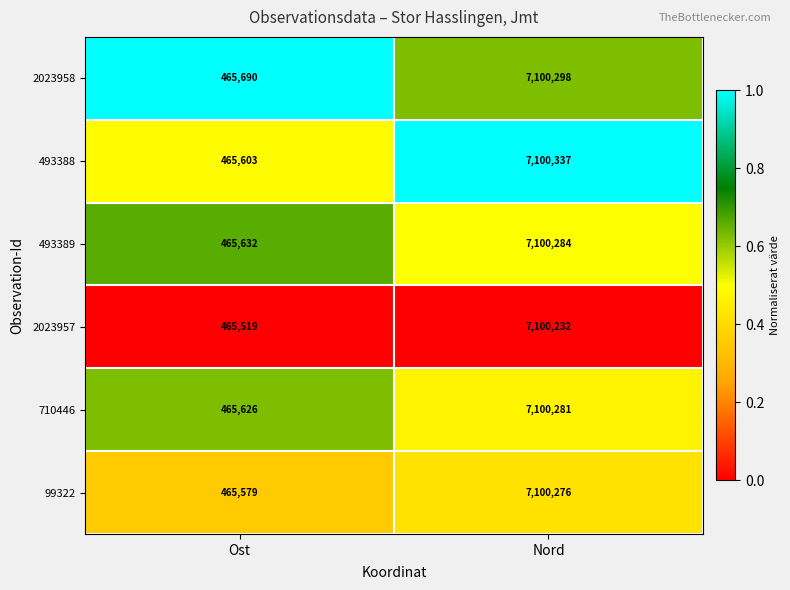

How many data points does each series have?

2